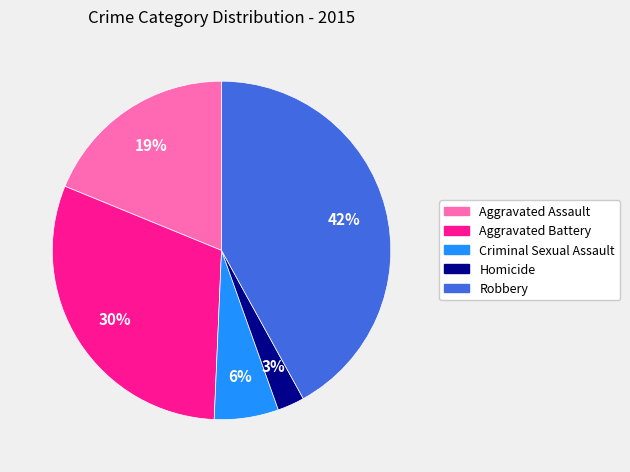

Is there a majority slice in this chart?

No